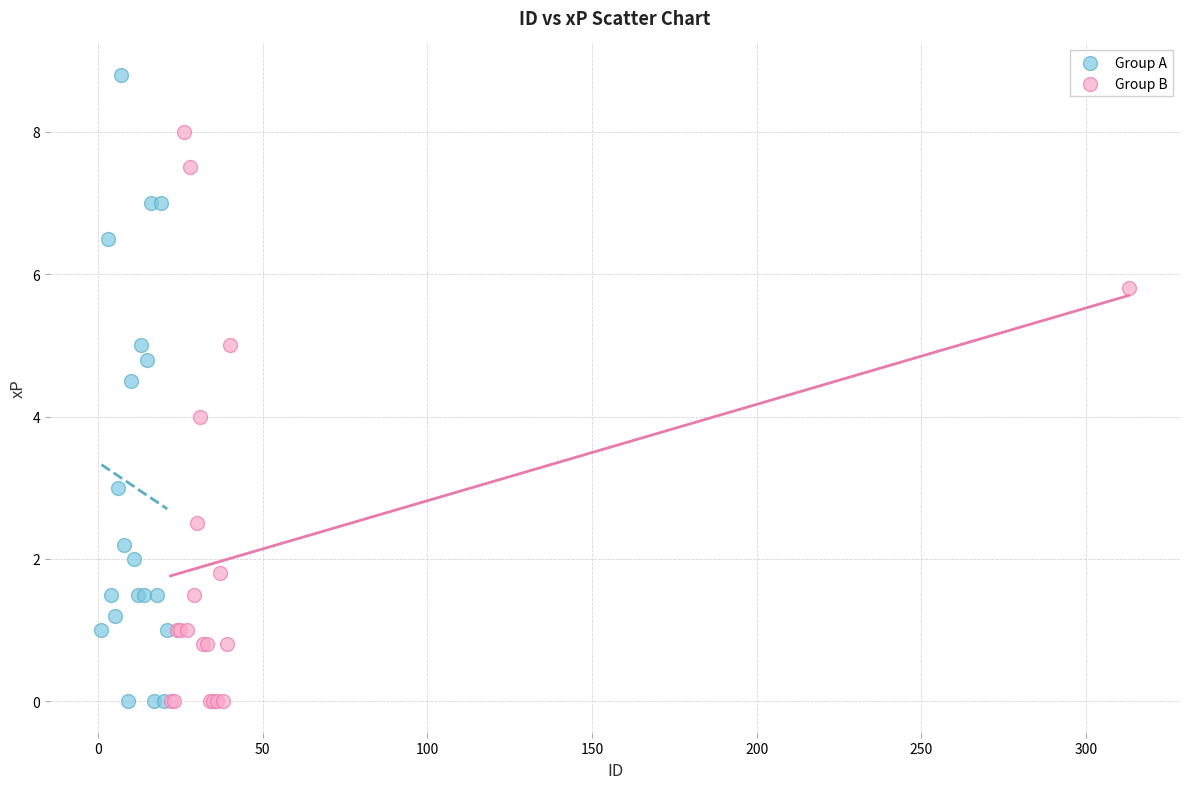

Which series has the largest Y range (max minus min)?

Group A